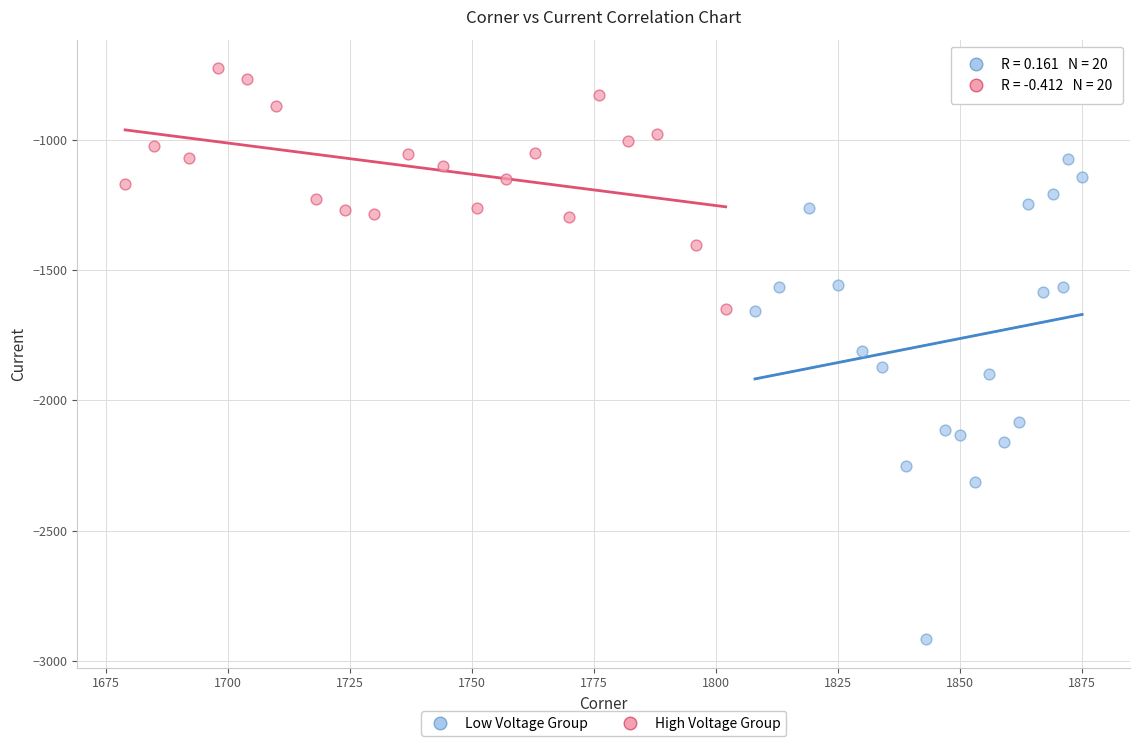

Which series has the widest spread of Y values?

Low Voltage Group